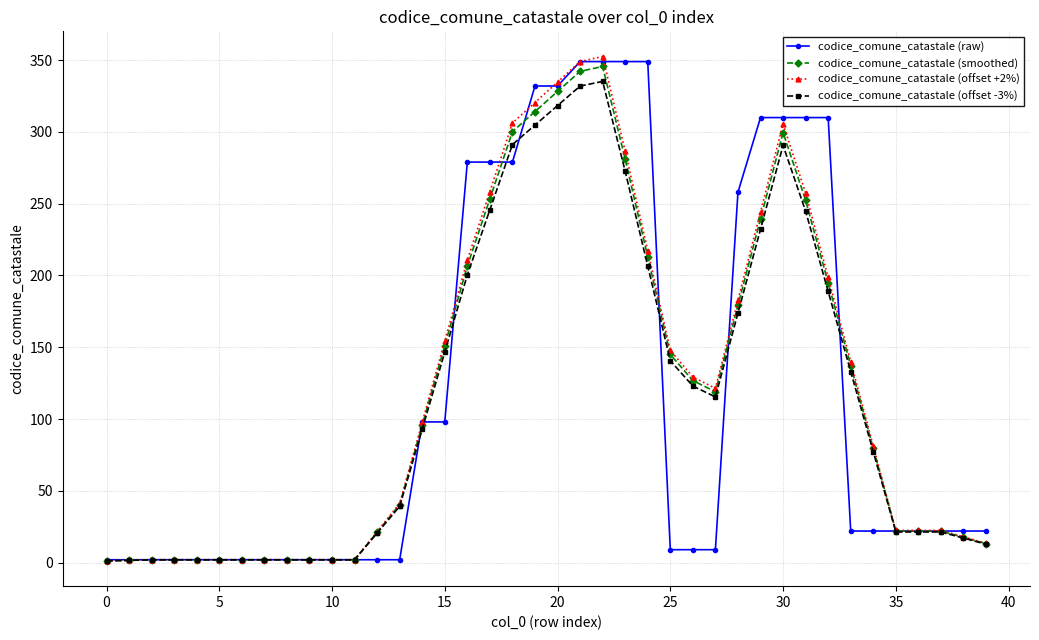

How many lines are shown in the chart?

4